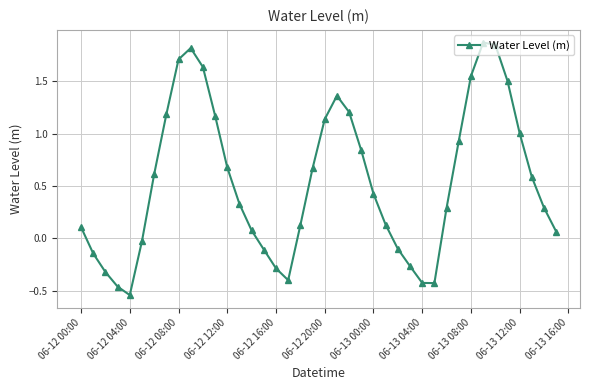

What is the sum of all values?

21.6